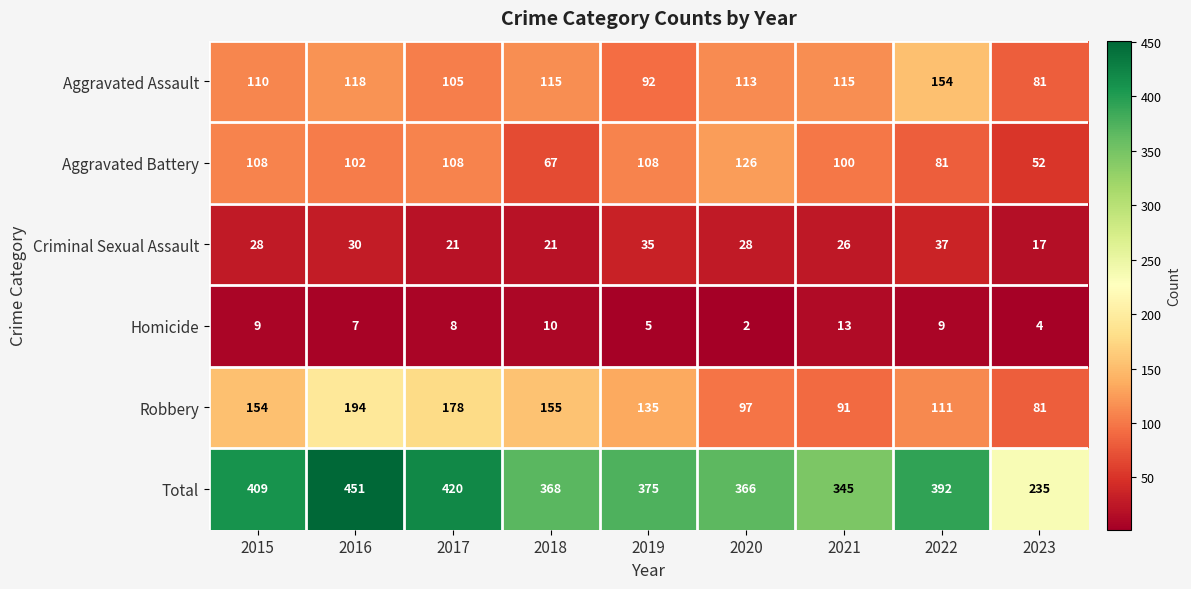

Where is Robbery nearest to the value 137?

2019